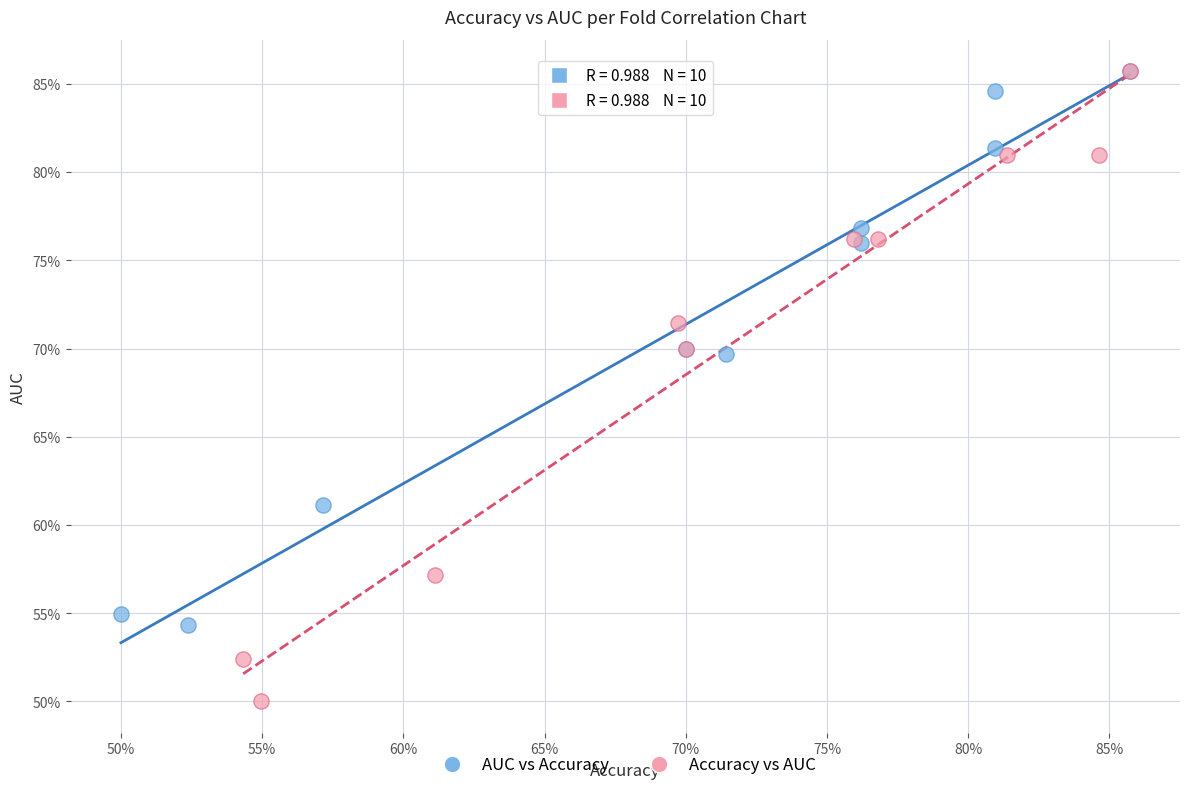

Which series contains the lowest Y value?

Accuracy vs AUC